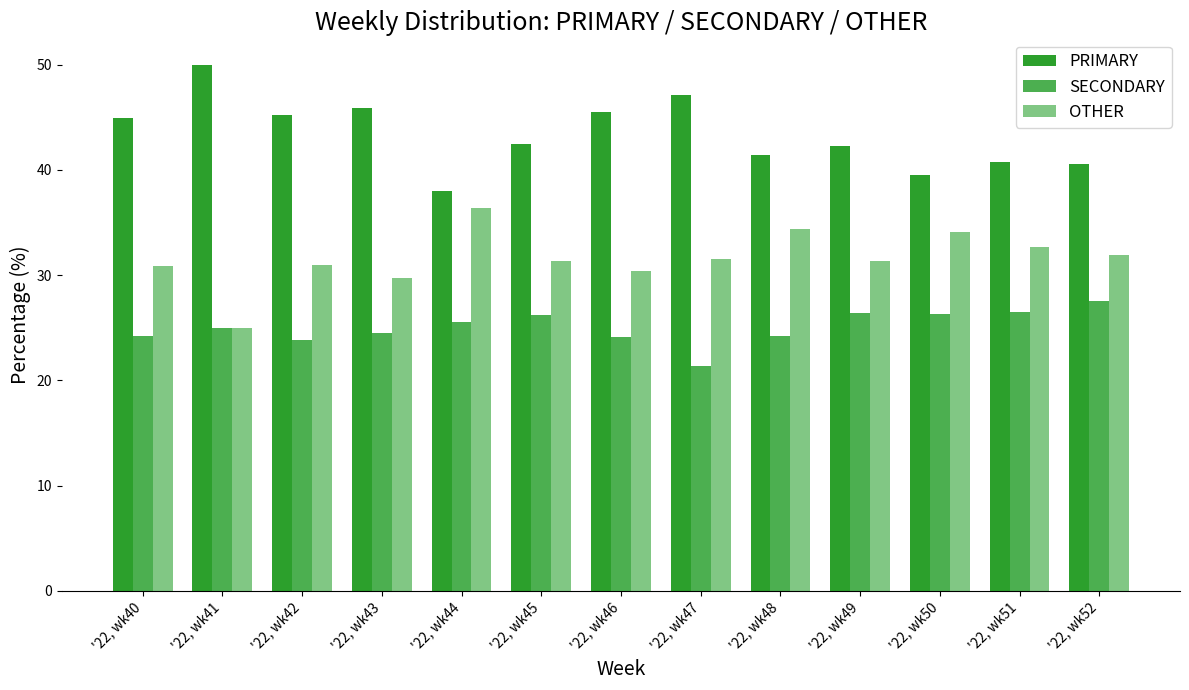

What is the sum of the OTHER values at '22, wk43 and '22, wk41?

54.7